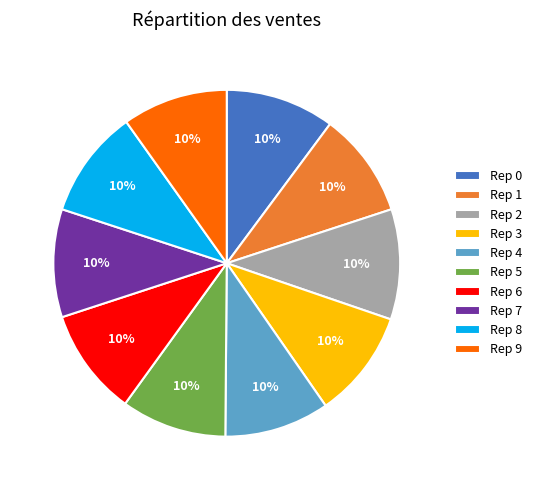

How many slices are in this pie chart?

10